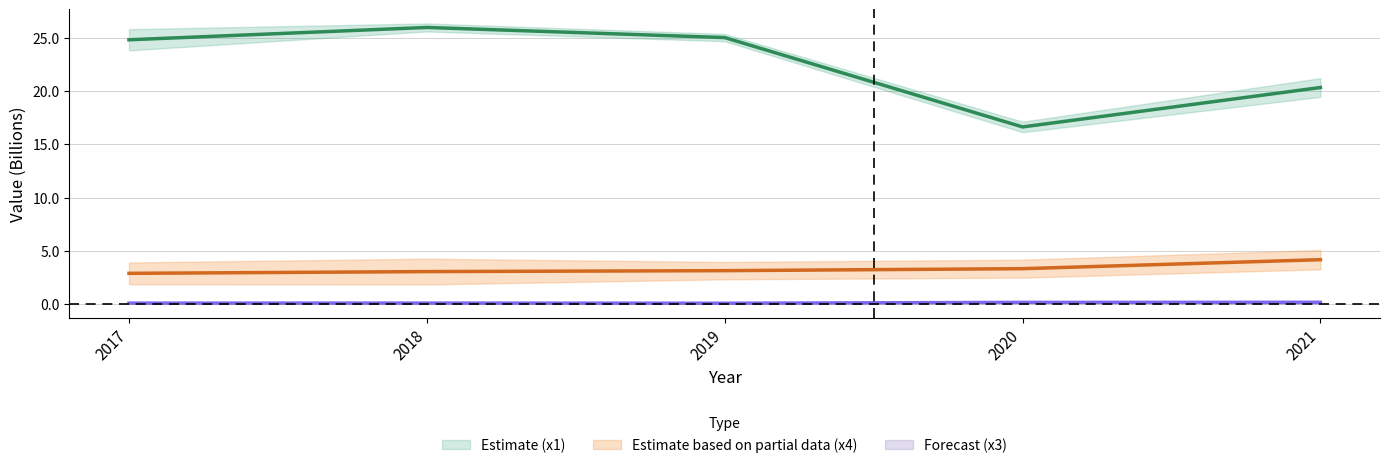

How many data points in x4 are less than 3?

1